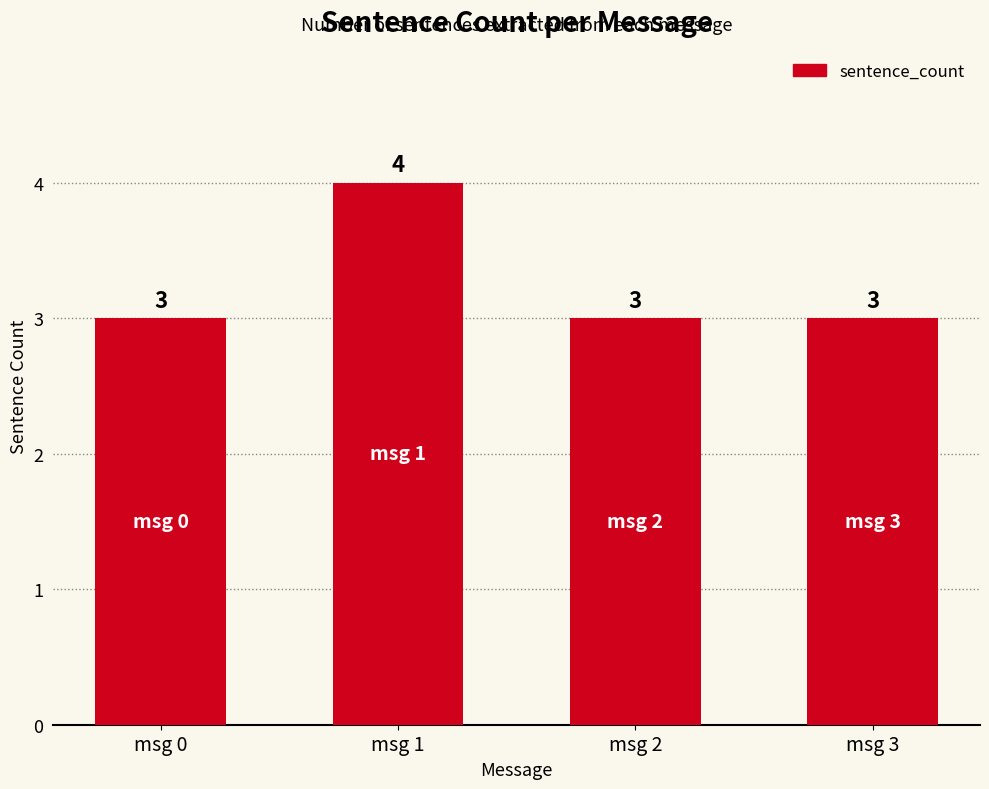

Are the bars grouped side by side (vs. stacked)?

No